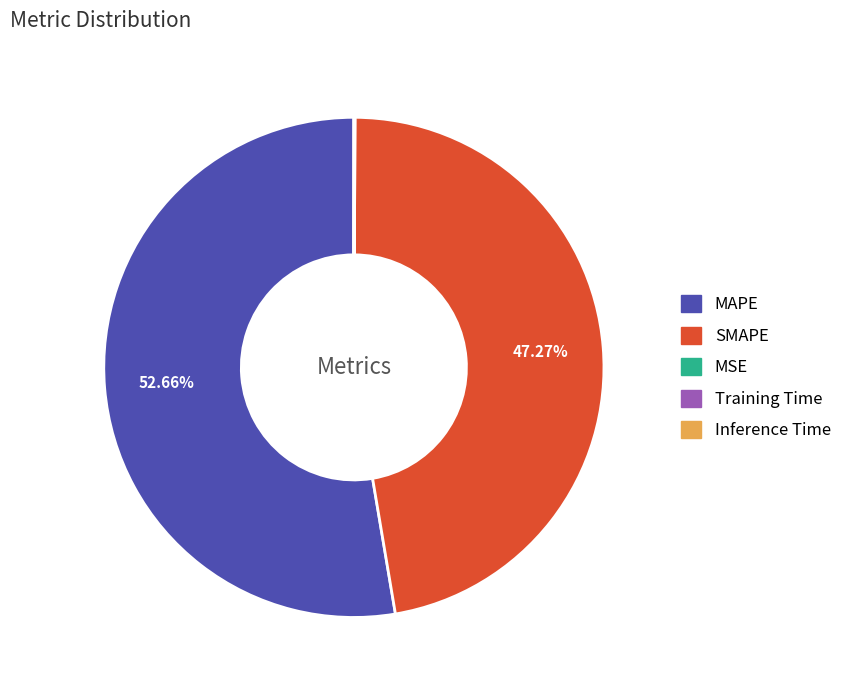

To the nearest percent, what is the difference between the MAPE and SMAPE slice percentages?

5%